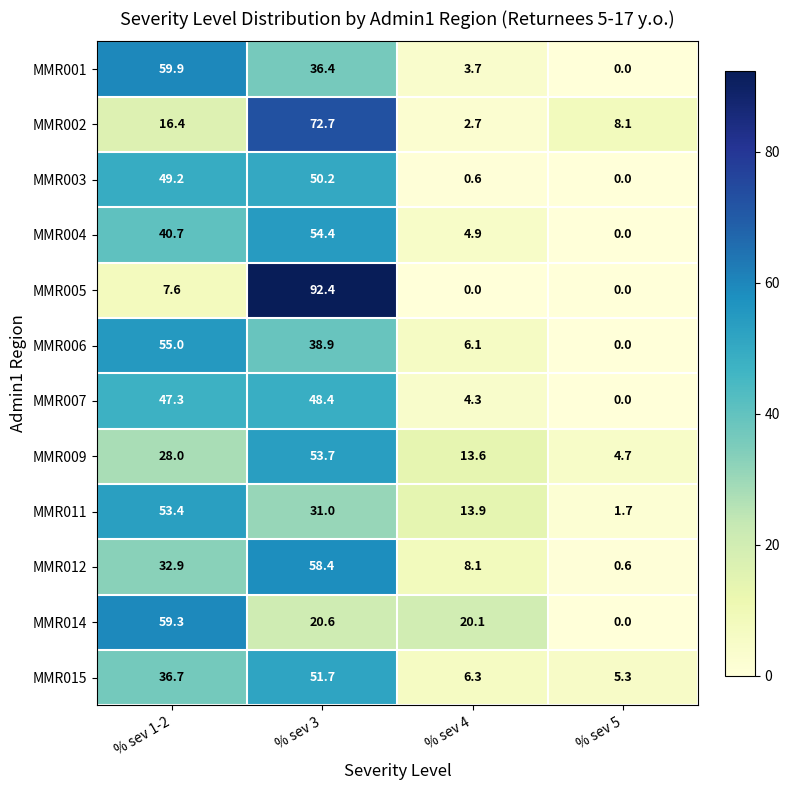

What is the difference between the highest and lowest values at % sev 5?

8.1